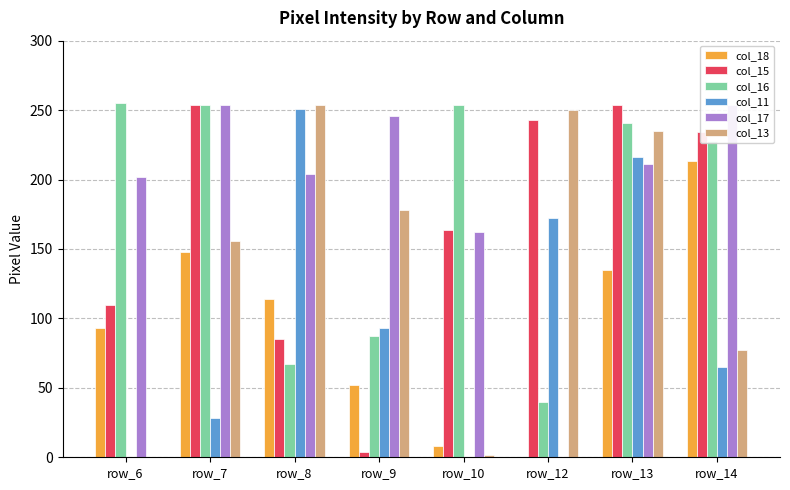

Rank the categories by col_15 value from highest to lowest.

row_7, row_13, row_12, row_14, row_10, row_6, row_8, row_9